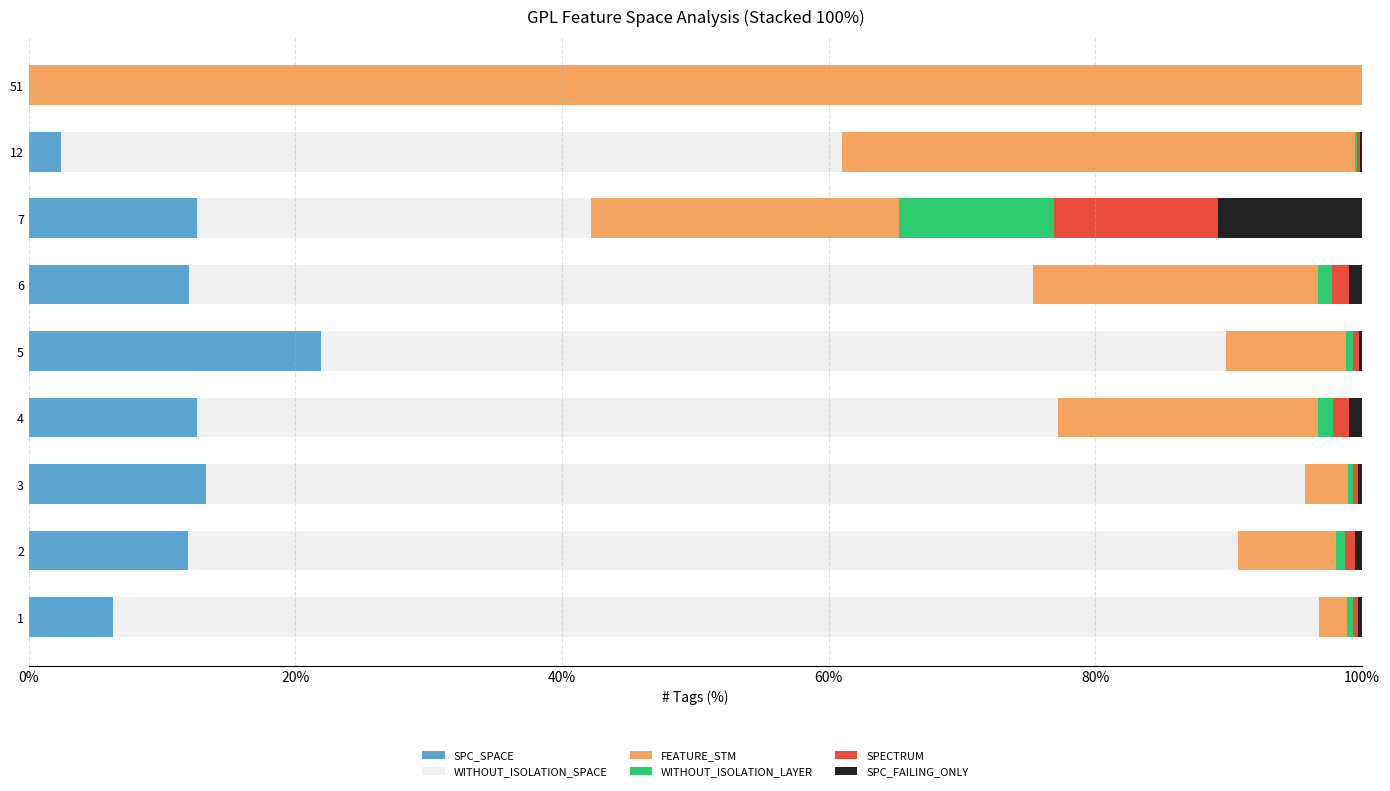

Which category has the highest value in the SPC_SPACE series?

5